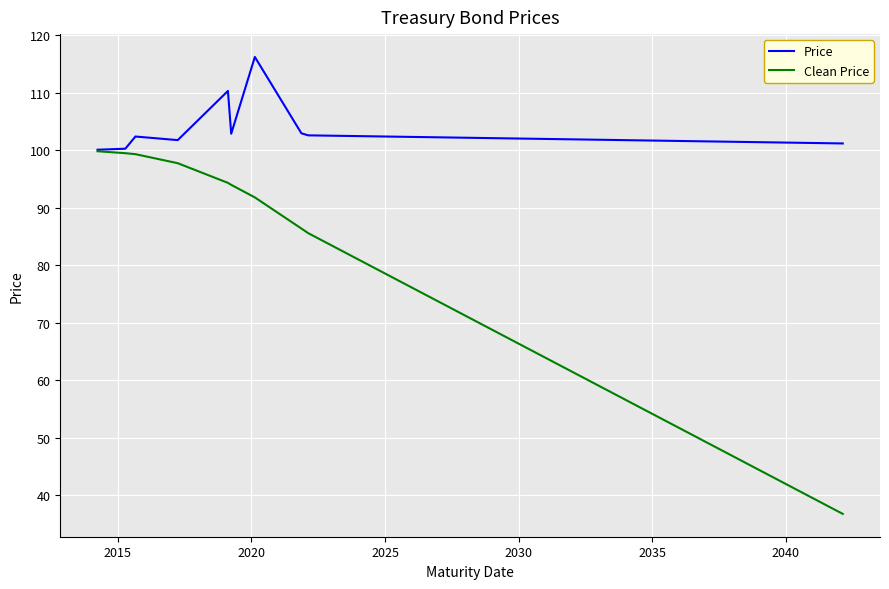

List the series in order of their peak value, lowest first.

Clean Price, Price